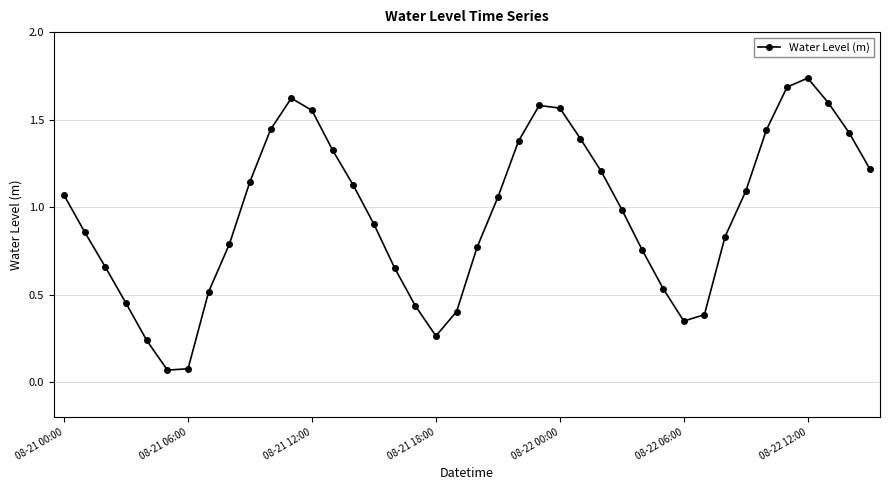

How many interior local peaks (higher than both neighbors) does the data have?

3